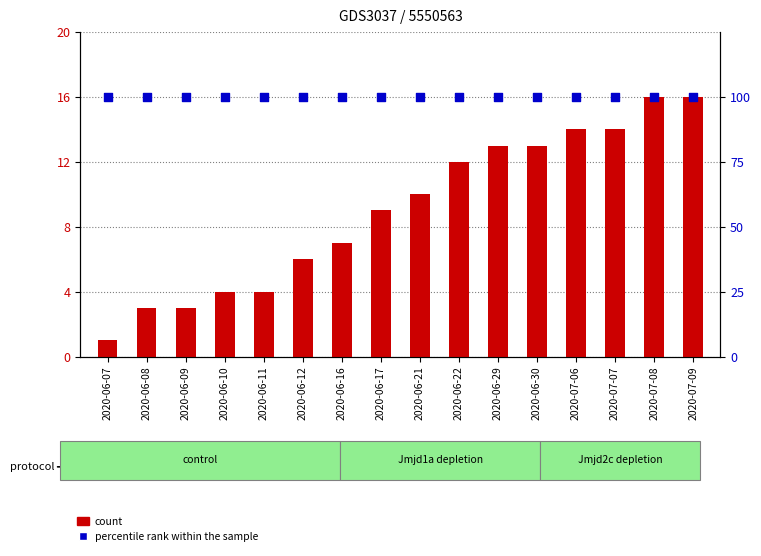

What is the total value across all series at 2020-06-12?

106